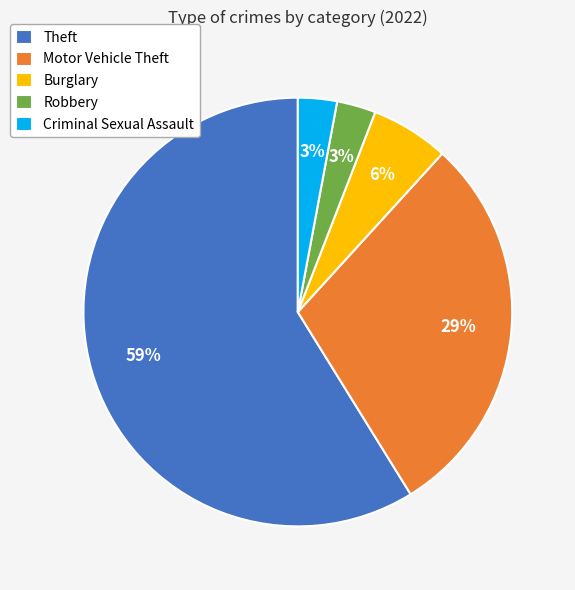

Combined, do Motor Vehicle Theft and Robbery account for over 50%?

No